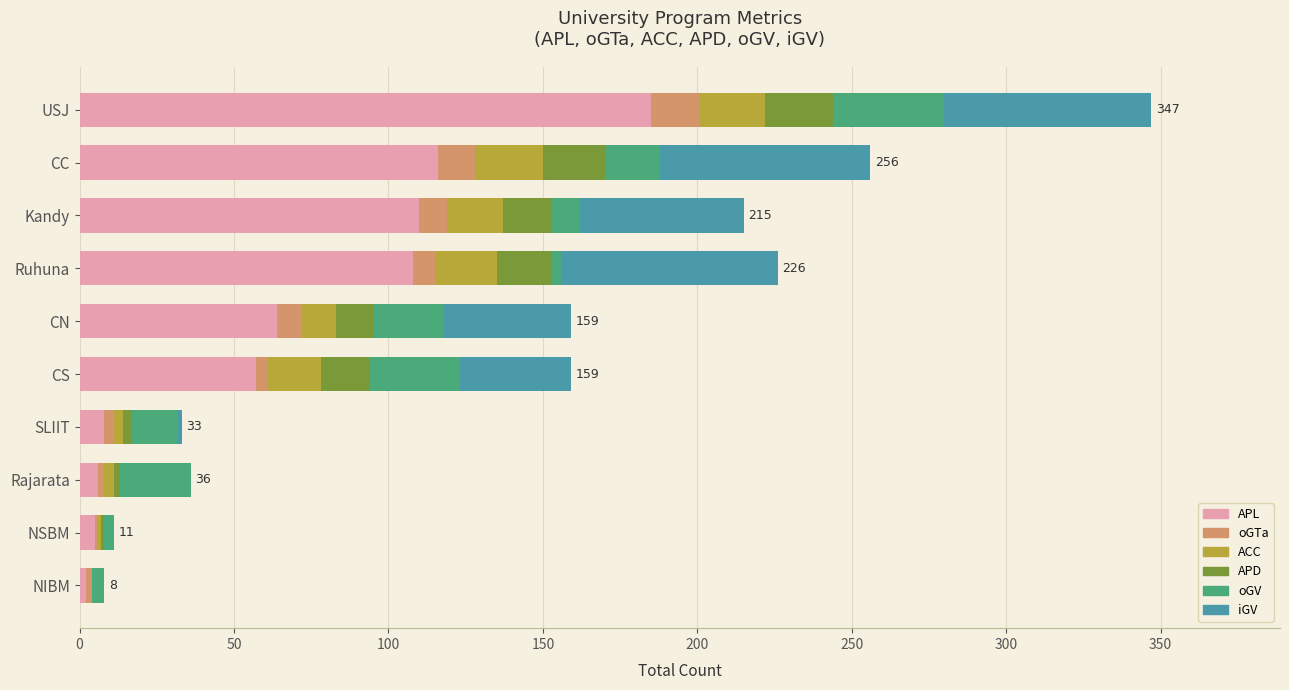

At which label does APL reach its peak?

USJ